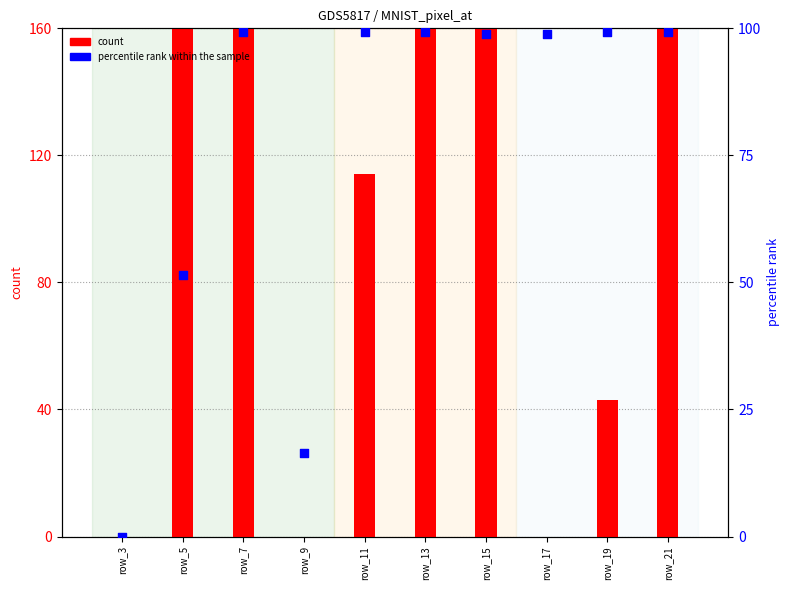

Which series has the widest spread of Y values?

count